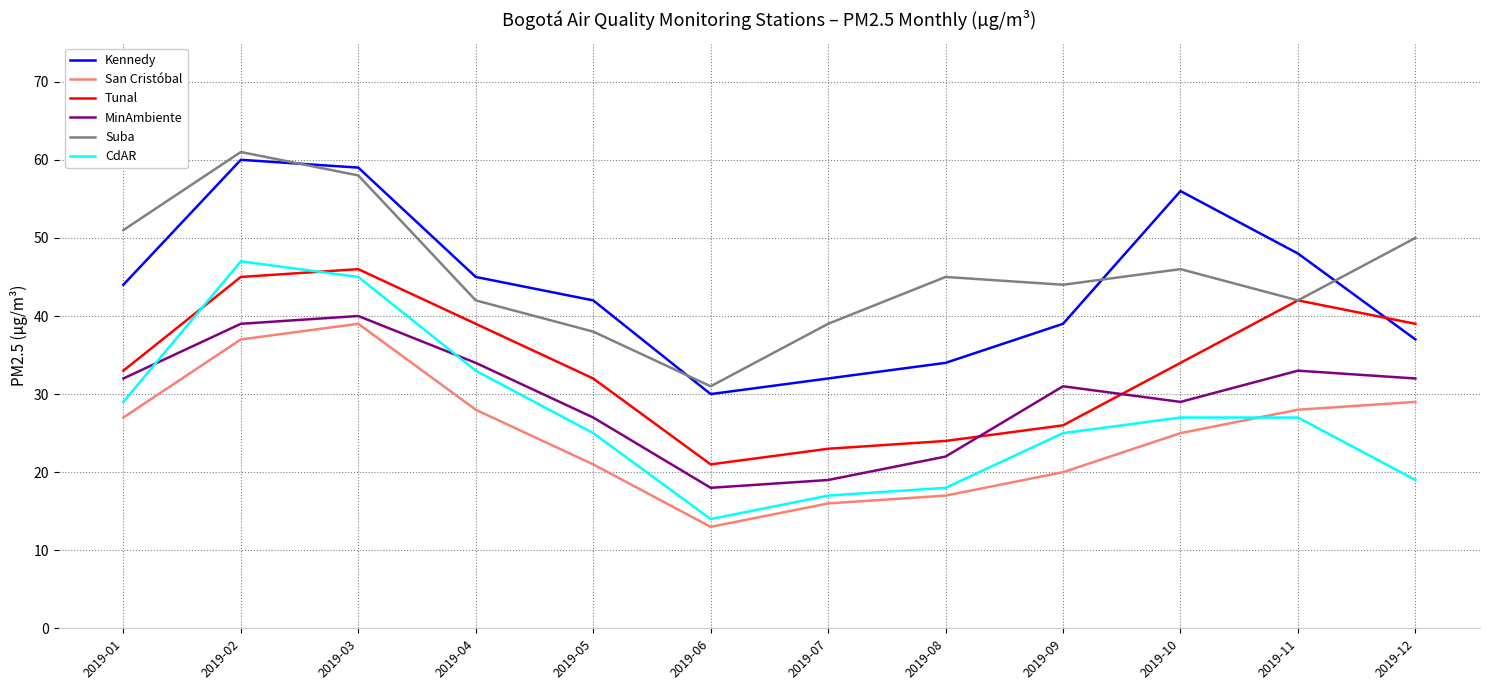

Between 2019-02 and 2019-12, which series saw the biggest shift?

CdAR